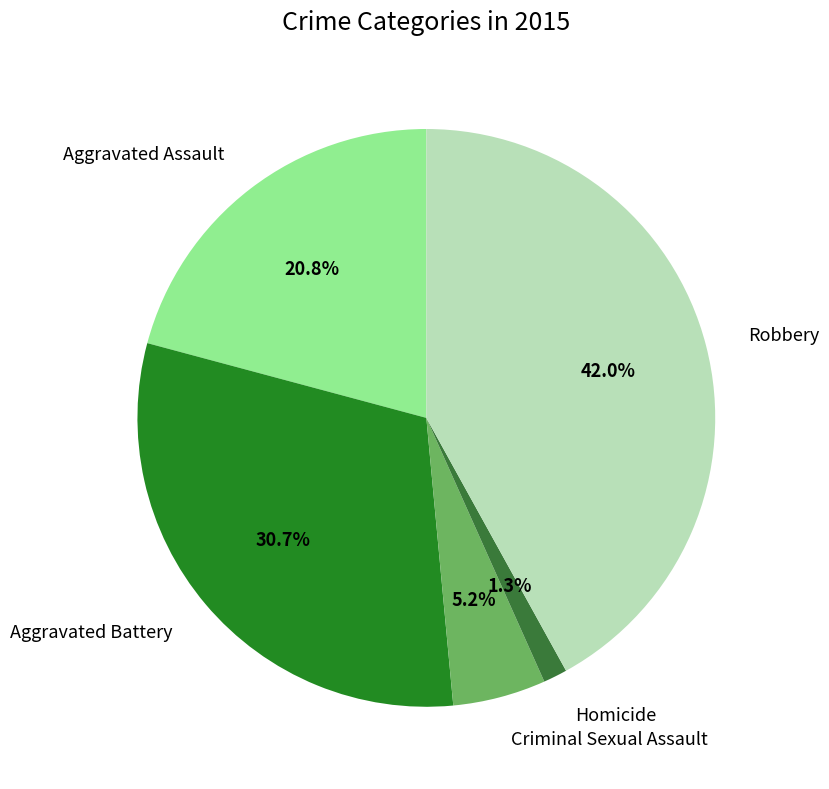

Rank the categories by value from lowest to highest.

Homicide, Criminal Sexual Assault, Aggravated Assault, Aggravated Battery, Robbery